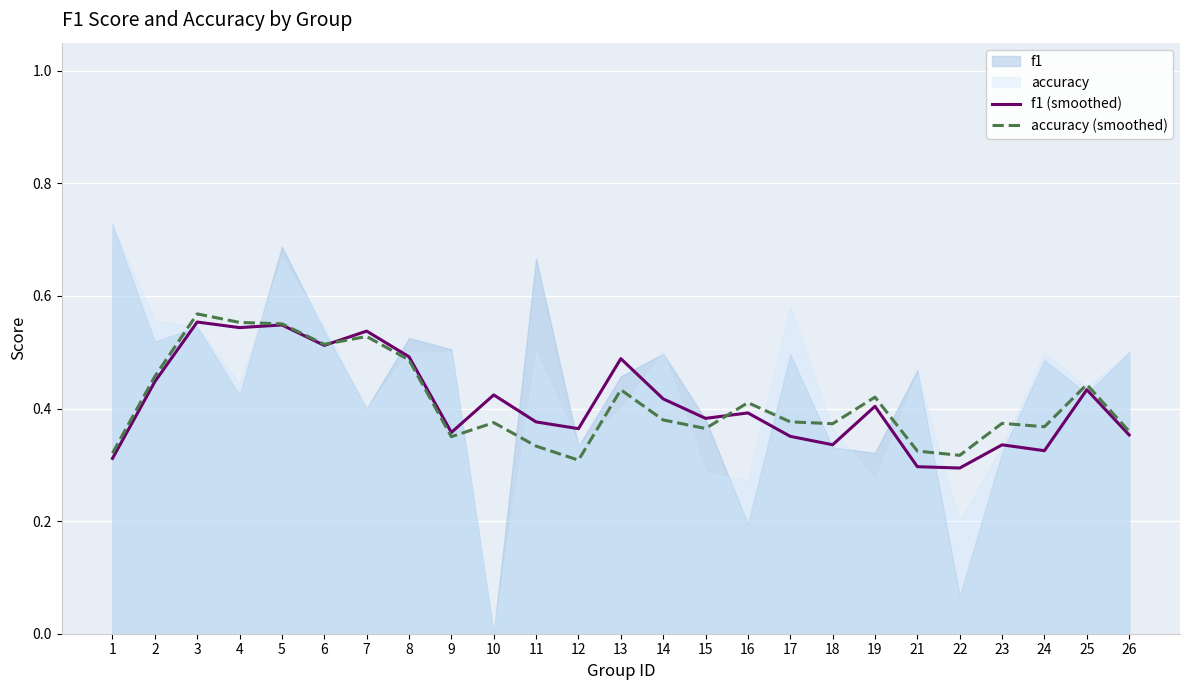

Is it true that f1 (smoothed) equals 0.3 at 24?

True